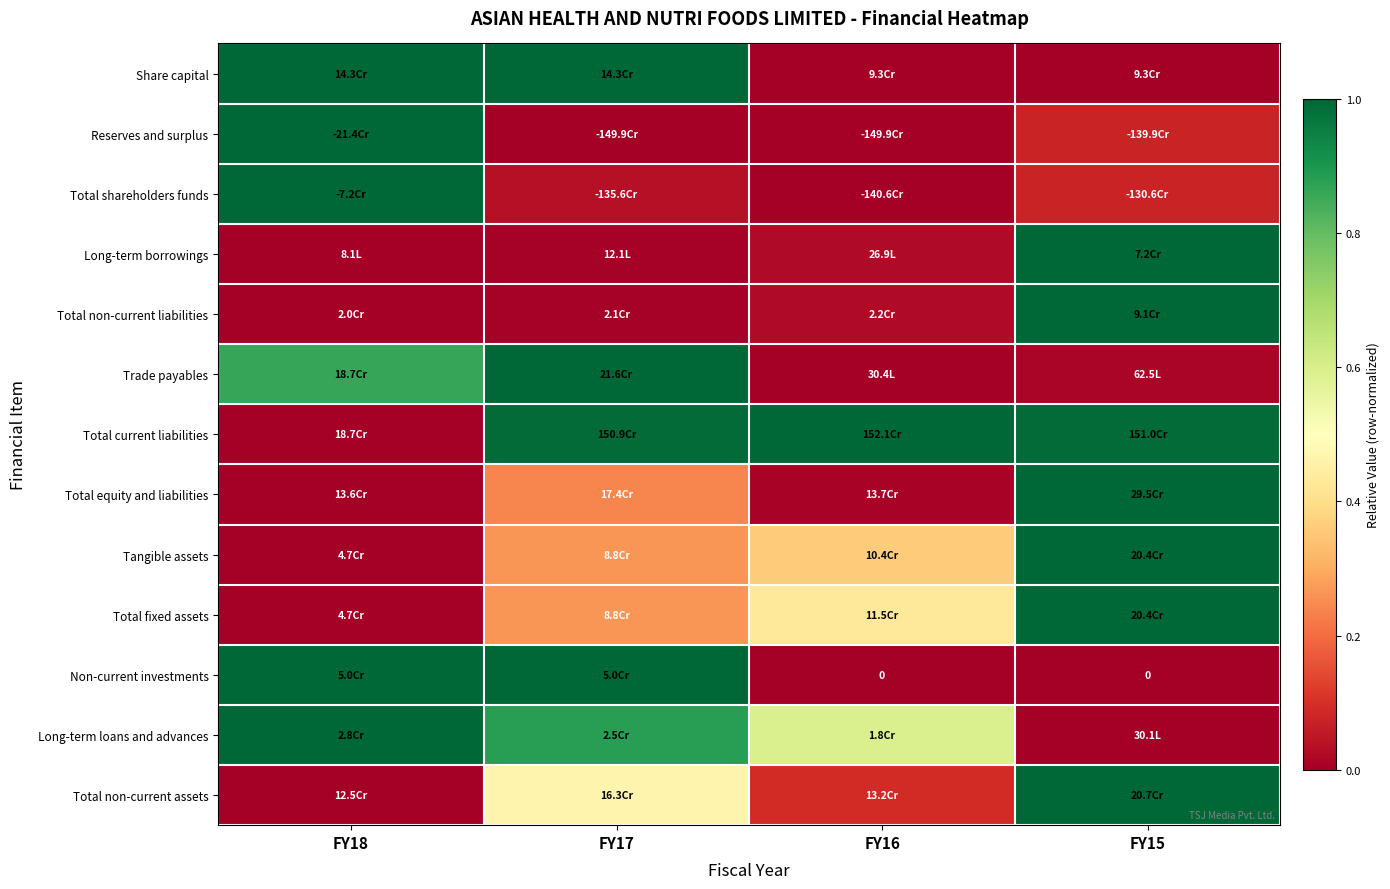

Is it true that Total fixed assets equals 0.6 at FY16?

False